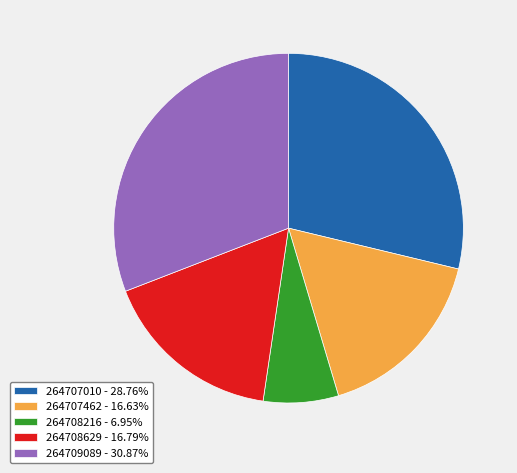

Is it true that 264707010 is 36% of the pie?

False